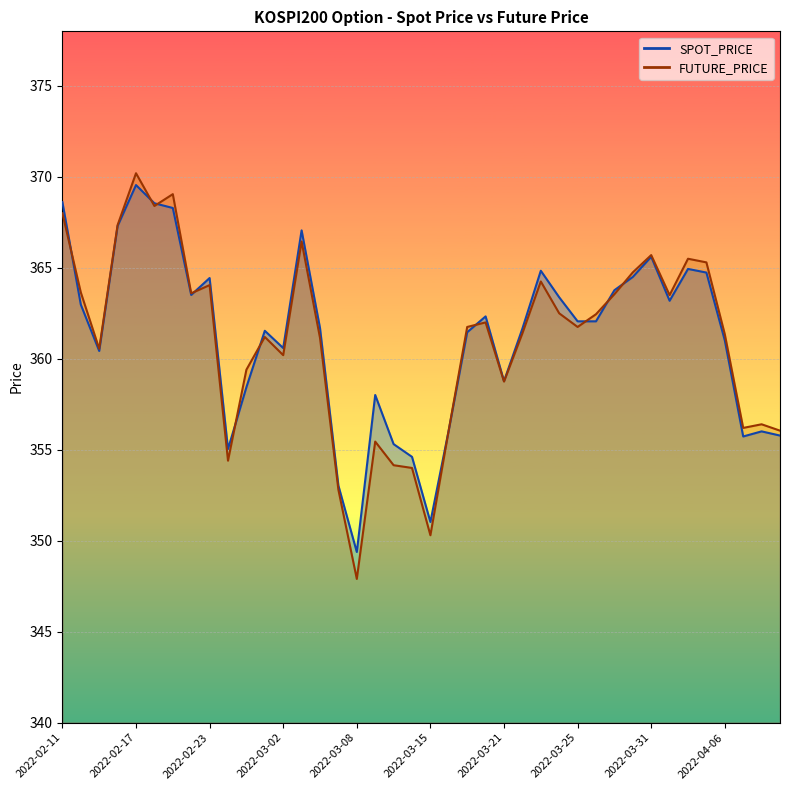

Is it true that FUTURE_PRICE equals 368.0 at 2022-02-11?

True